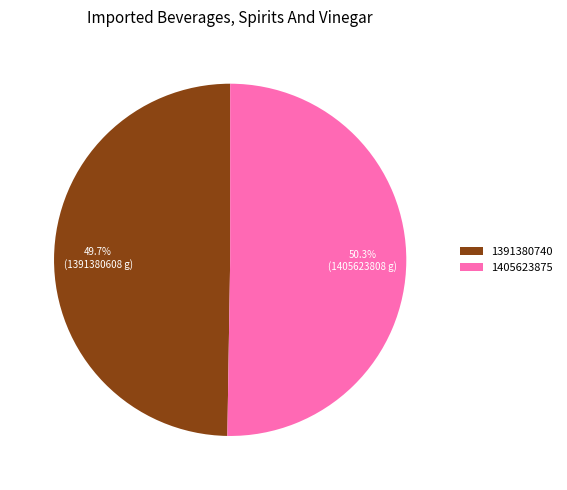

True or false: 1391380740 accounts for 43% of the total.

False